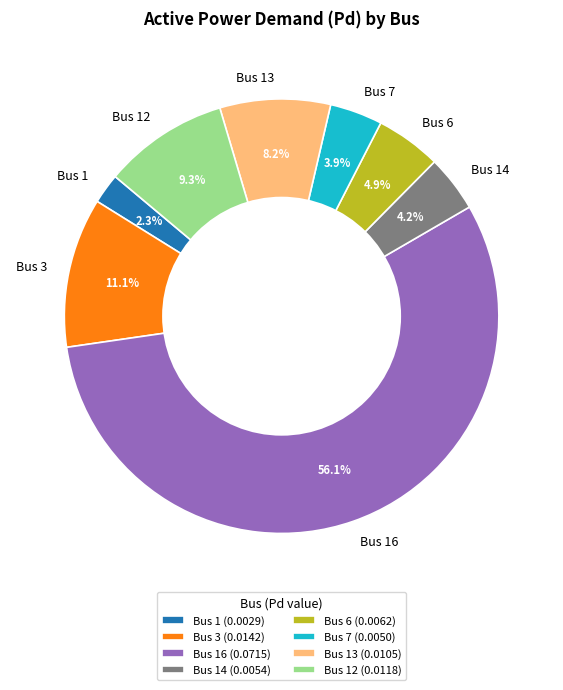

Is Bus 16 the majority of the pie?

Yes